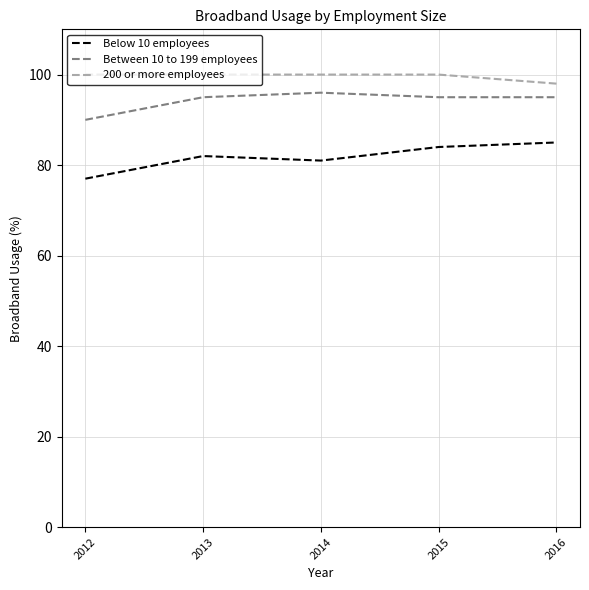

List the series in order of their peak value, highest first.

200 or more employees, Between 10 to 199 employees, Below 10 employees